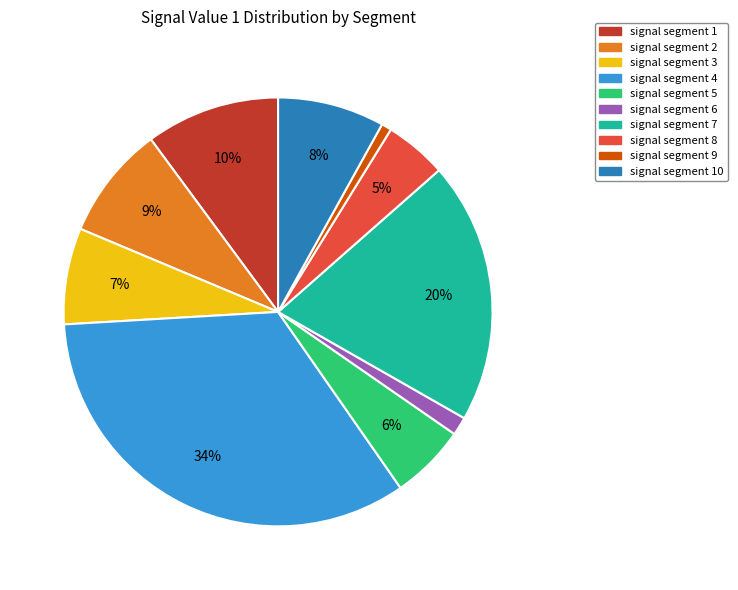

To the nearest percent, what is the difference between the largest and smallest slice percentages?

33%